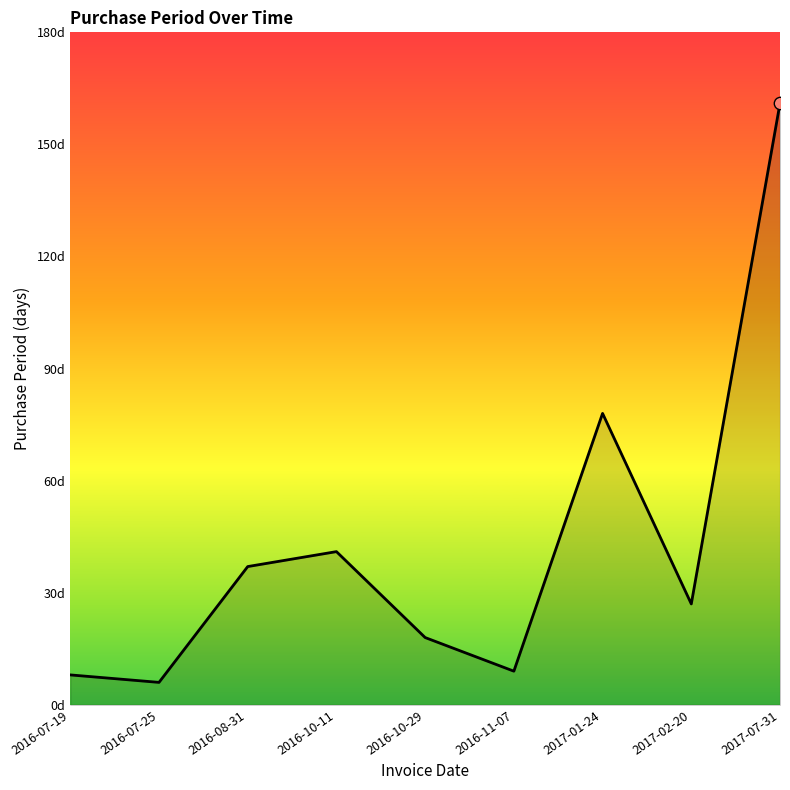

Which has a higher value, 2017-07-31 or 2017-01-24?

2017-07-31